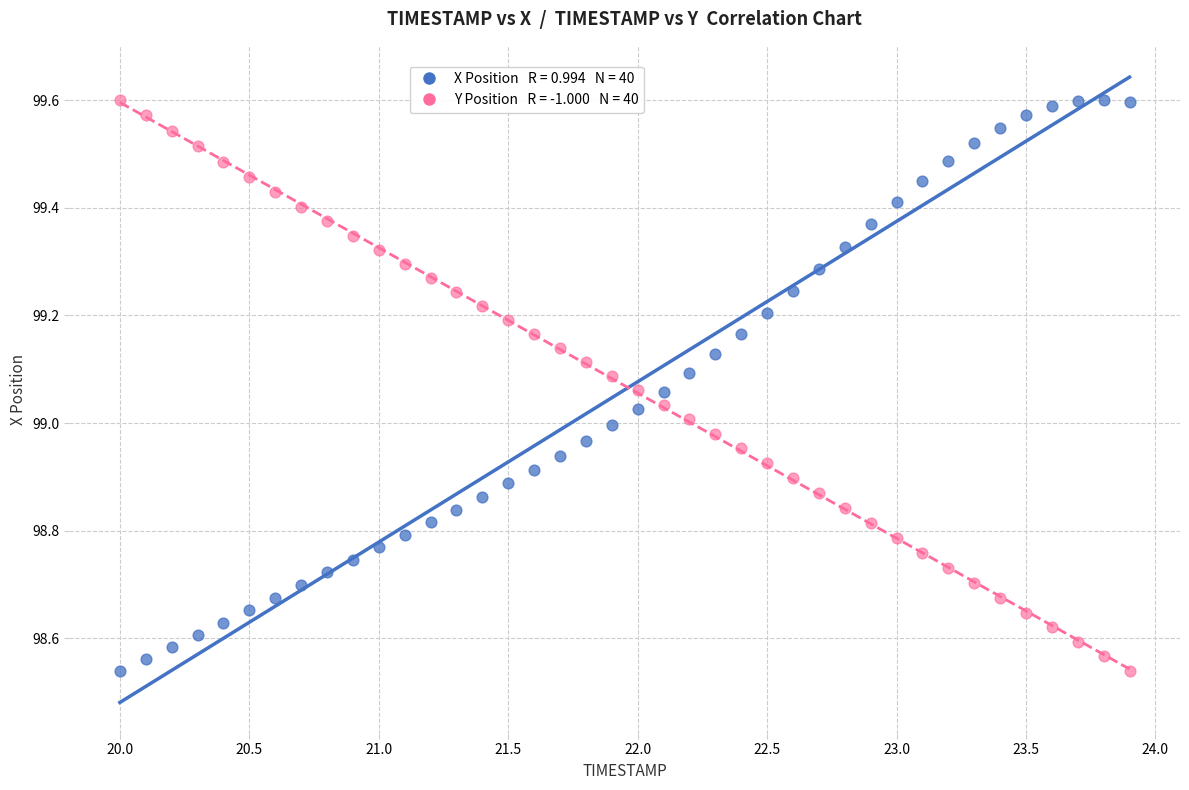

Across all data points, what is the range of Y values (max minus min)?

1.1